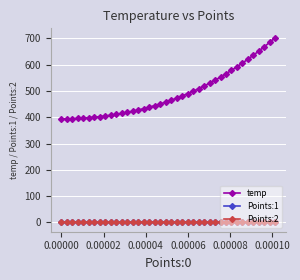

True or false: Points:2 and temp cross at least once.

False